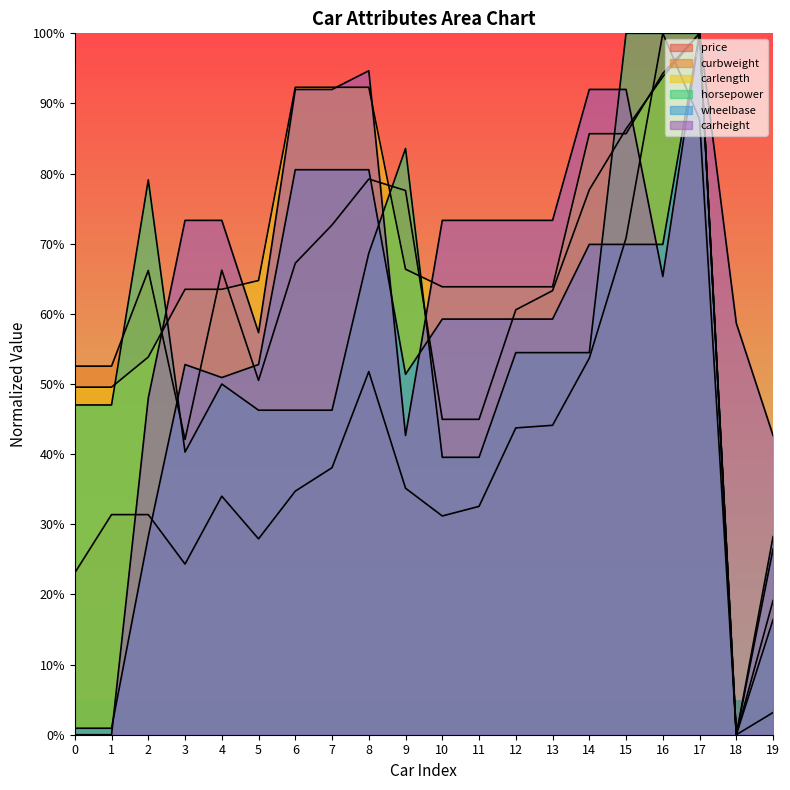

Rank the series by their maximum value, from lowest to highest.

price, curbweight, carlength, horsepower, wheelbase, carheight